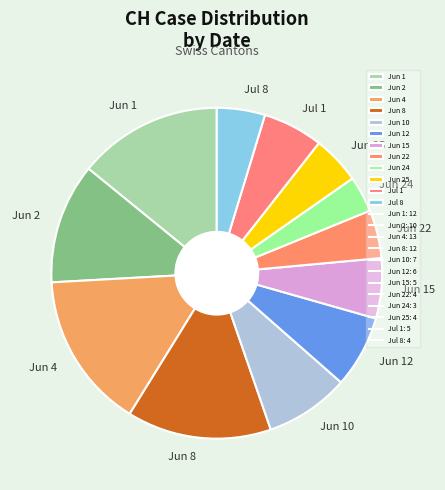

Does Jun 10 account for over 50% of the chart?

No